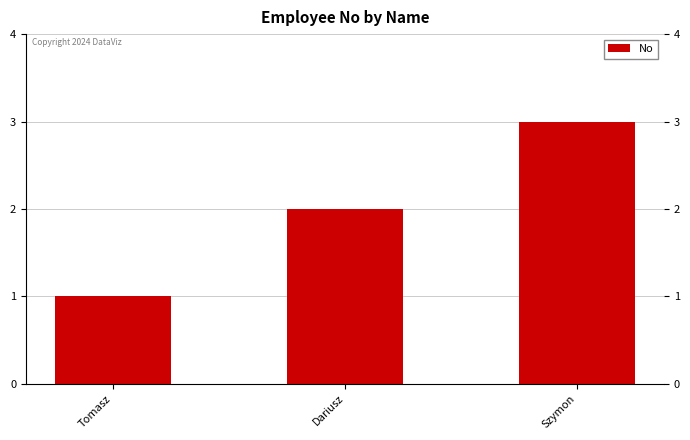

Approximately how many times larger is the value at Tomasz compared to Dariusz?

0.5